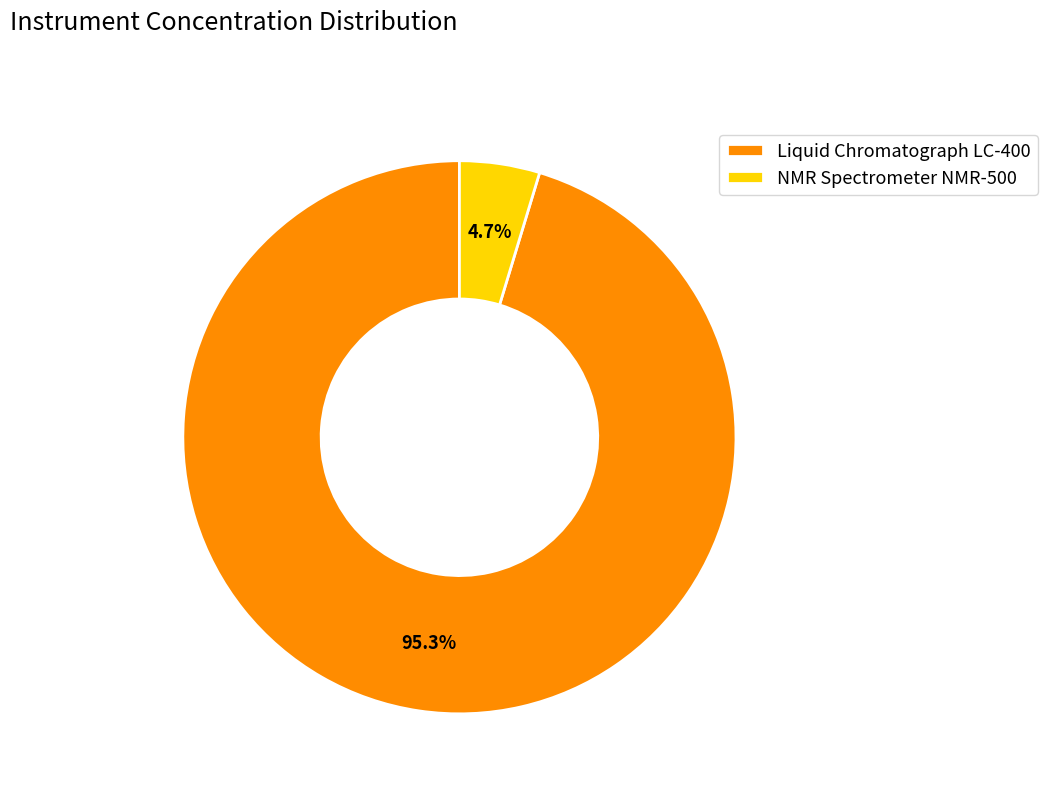

What percentage is the NMR Spectrometer NMR-500 slice, to the nearest percent?

5%